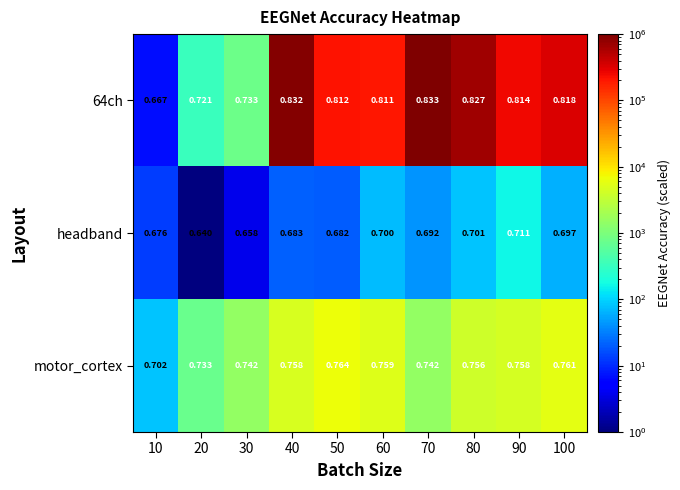

Is the value of motor_cortex at 90 greater than the value of headband at 80?

Yes